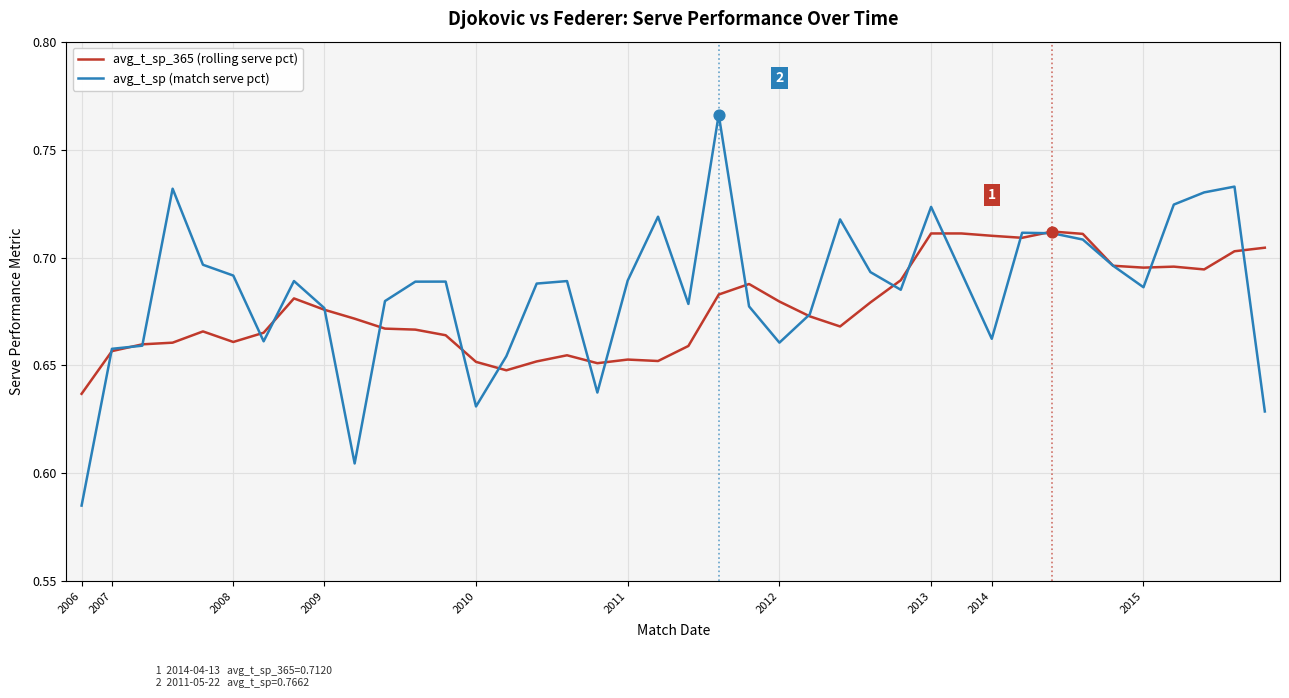

Which series has the largest range (max minus min)?

avg_t_sp (match serve pct)